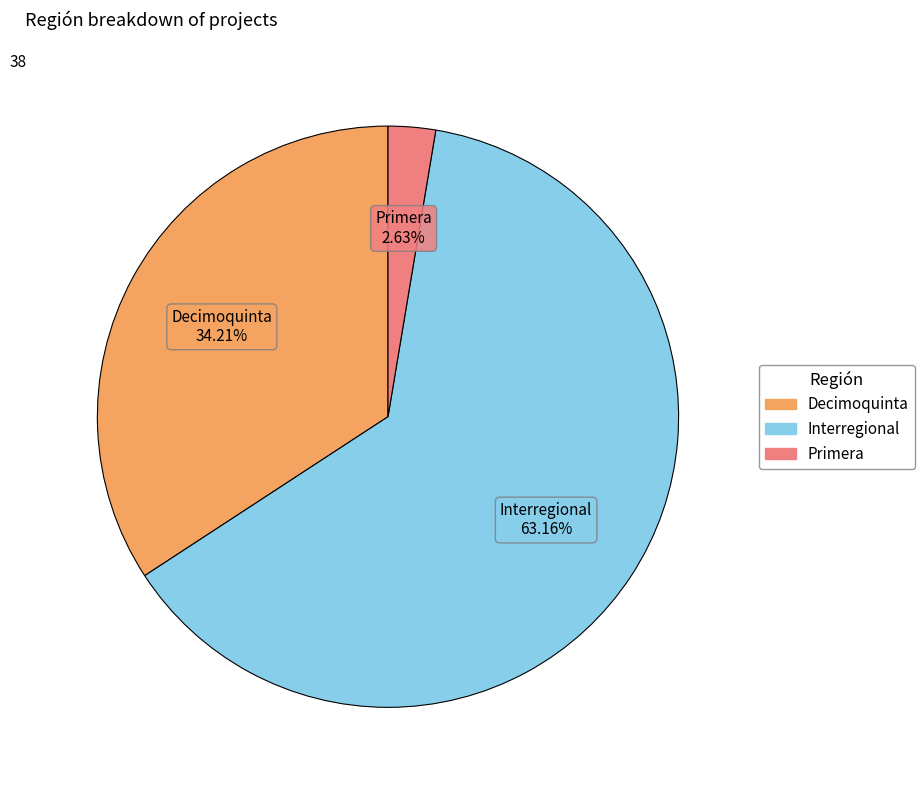

What is the smallest slice in the pie chart?

Primera